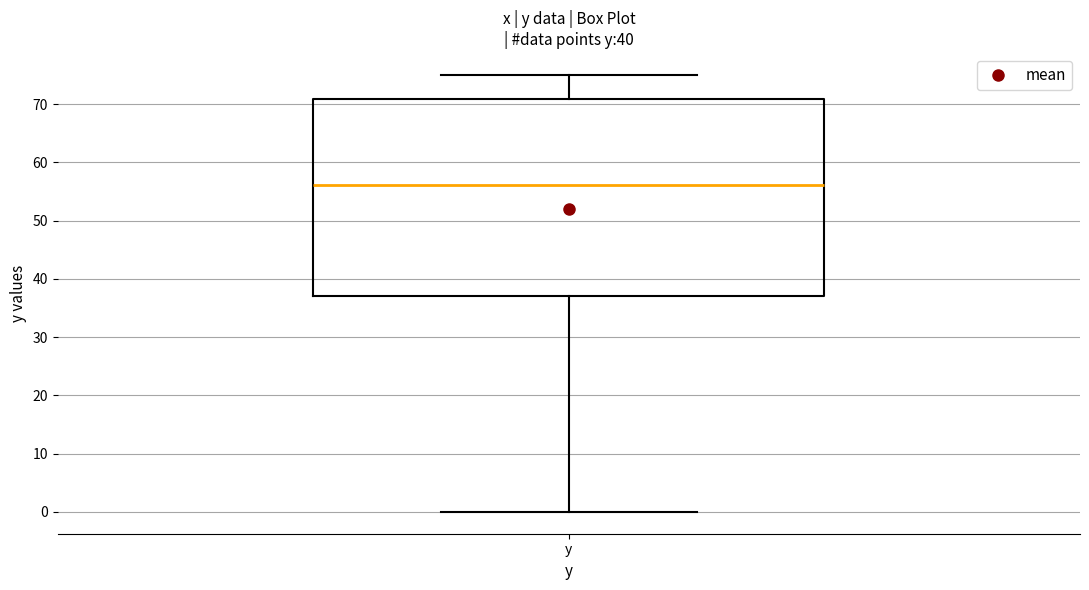

Read this box plot against the y-axis: the position of the median line, the range covered by the box, and the ends of both whiskers. The values are not printed on the chart, so give them approximately, as read against the axis.

median 56, box 37 to 71, whiskers 0 to 75